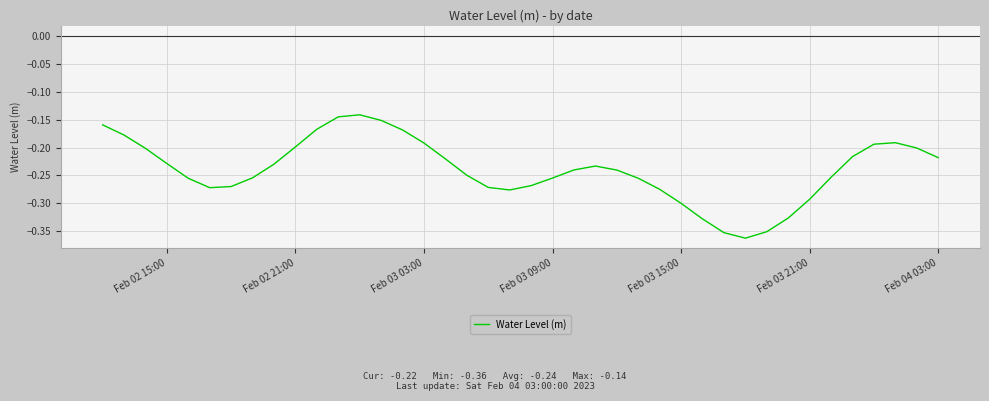

Does the chart display data point markers on the line(s)?

No